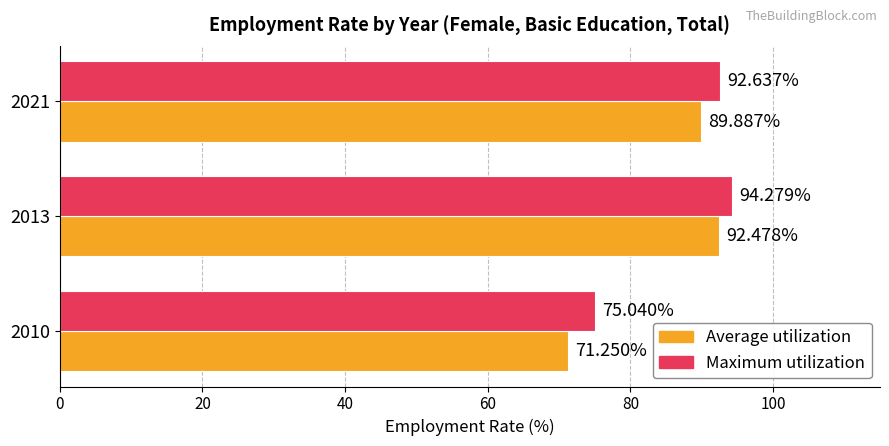

Rank the series by their maximum value, from highest to lowest.

Maximum utilization, Average utilization